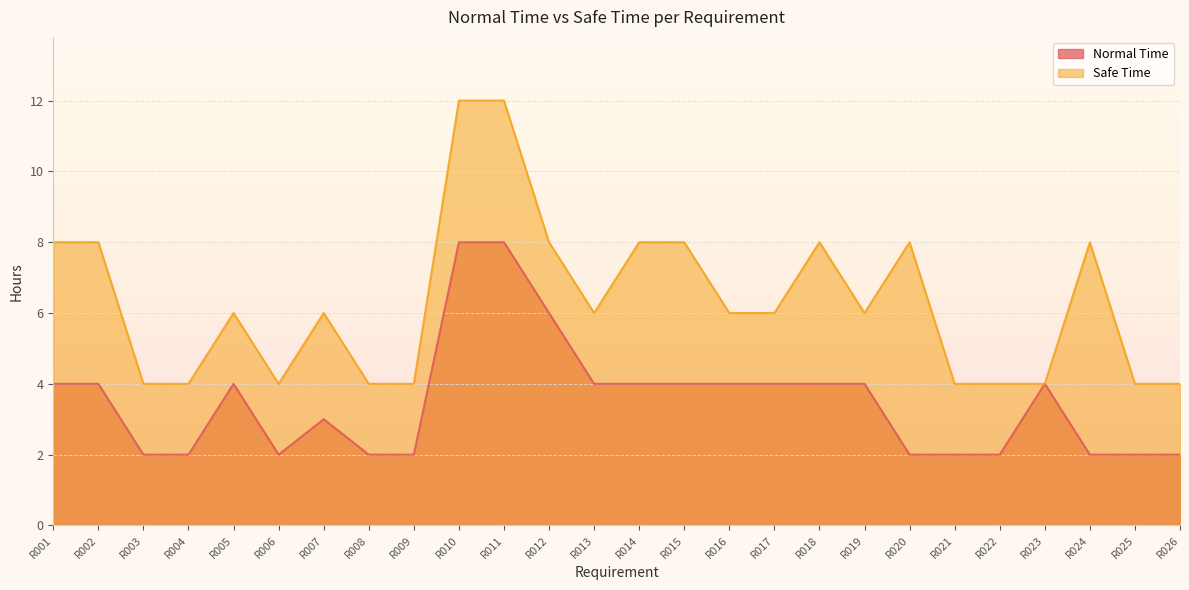

How many lines are shown in the chart?

2